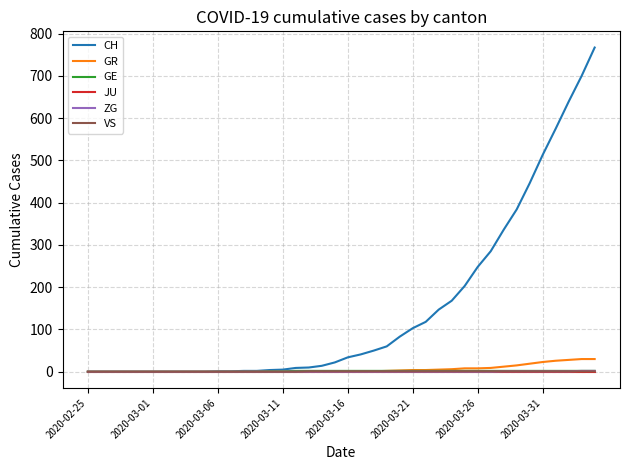

What is the sum of all CH values?

5970